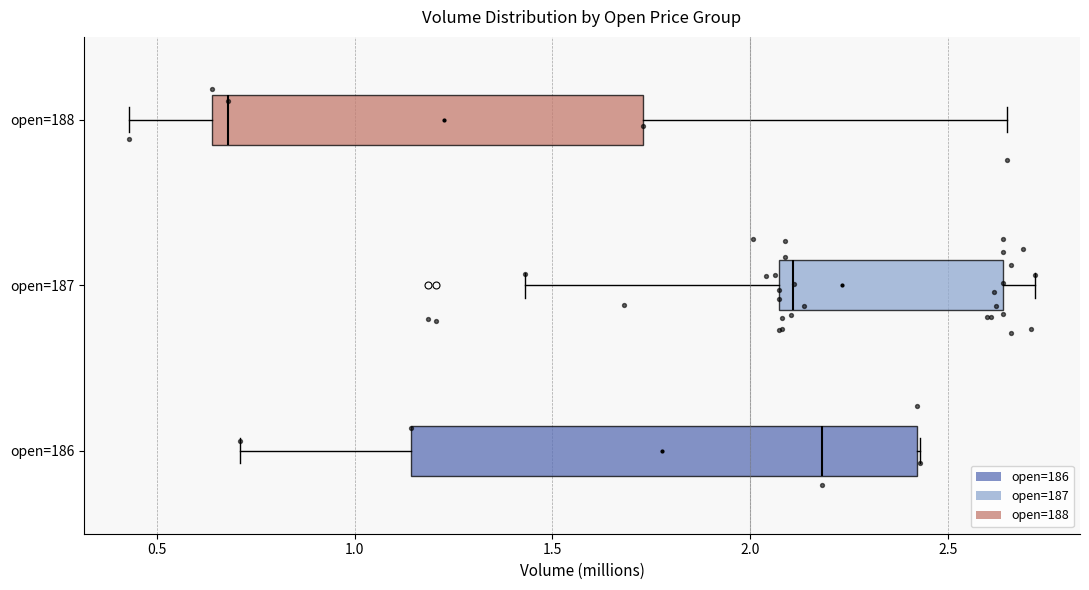

Reading bottom to top, read every box against the x-axis: the position of its median line, the range the box covers, and the ends of its whiskers. The values are not printed on the chart, so give them approximately, as read against the axis.

open=186: median 2.20, box 1.15 to 2.40, whiskers 0.70 to 2.45
open=187: median 2.10, box 2.05 to 2.65, whiskers 1.45 to 2.70
open=188: median 0.70, box 0.65 to 1.75, whiskers 0.45 to 2.65